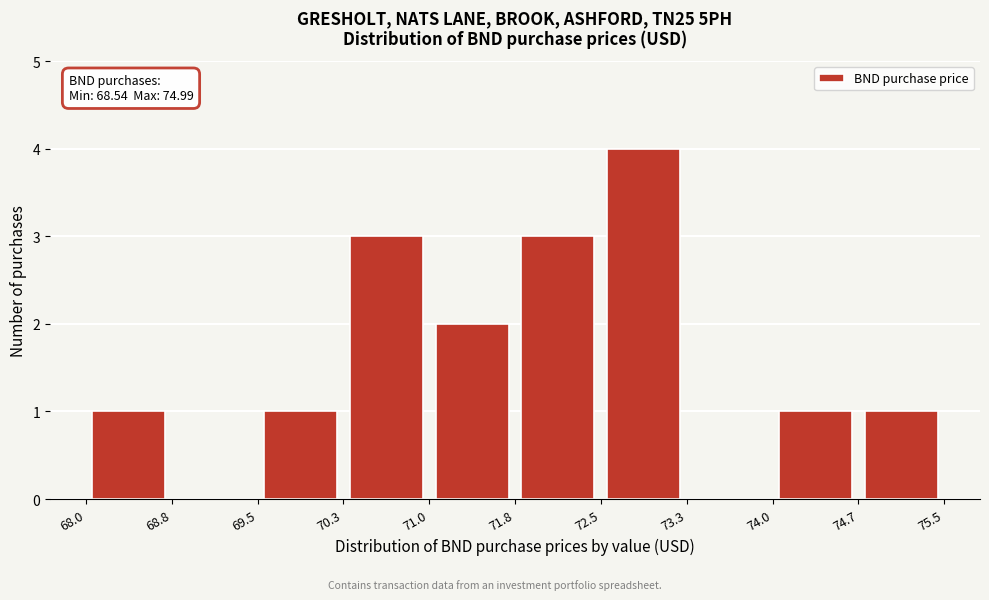

Over which range of the x-axis is the bar tallest?

72.5 to 73.3